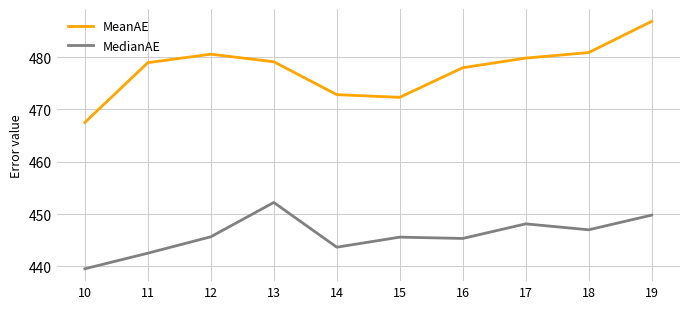

What is the difference between the highest and lowest values at 14?

29.1